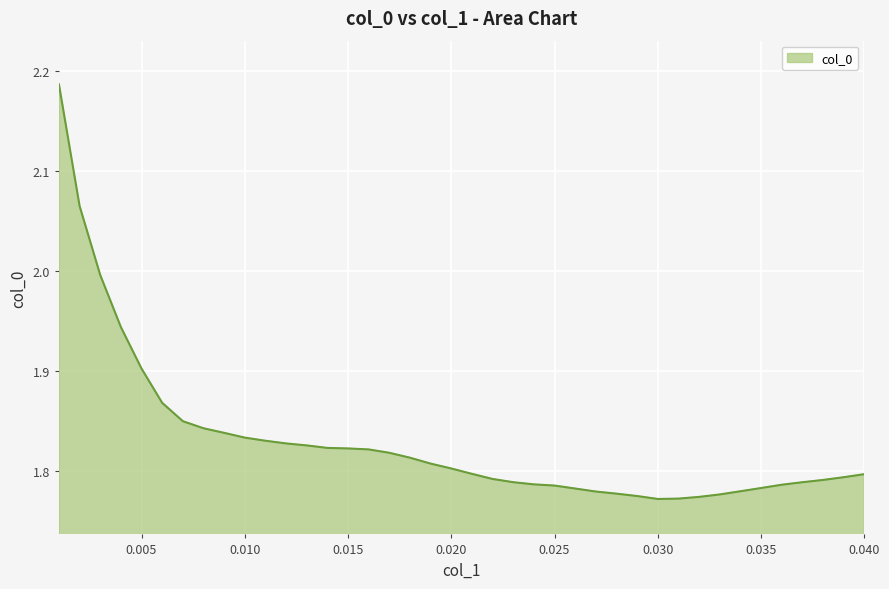

What is the difference between the maximum and minimum values?

0.4